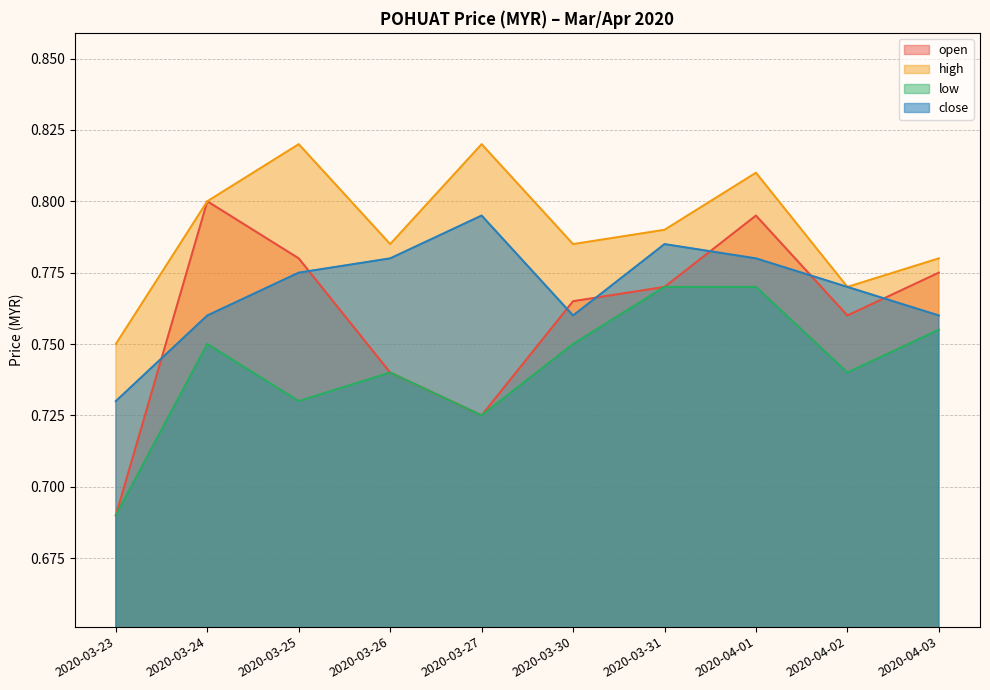

True or false: close and high intersect in this chart.

False